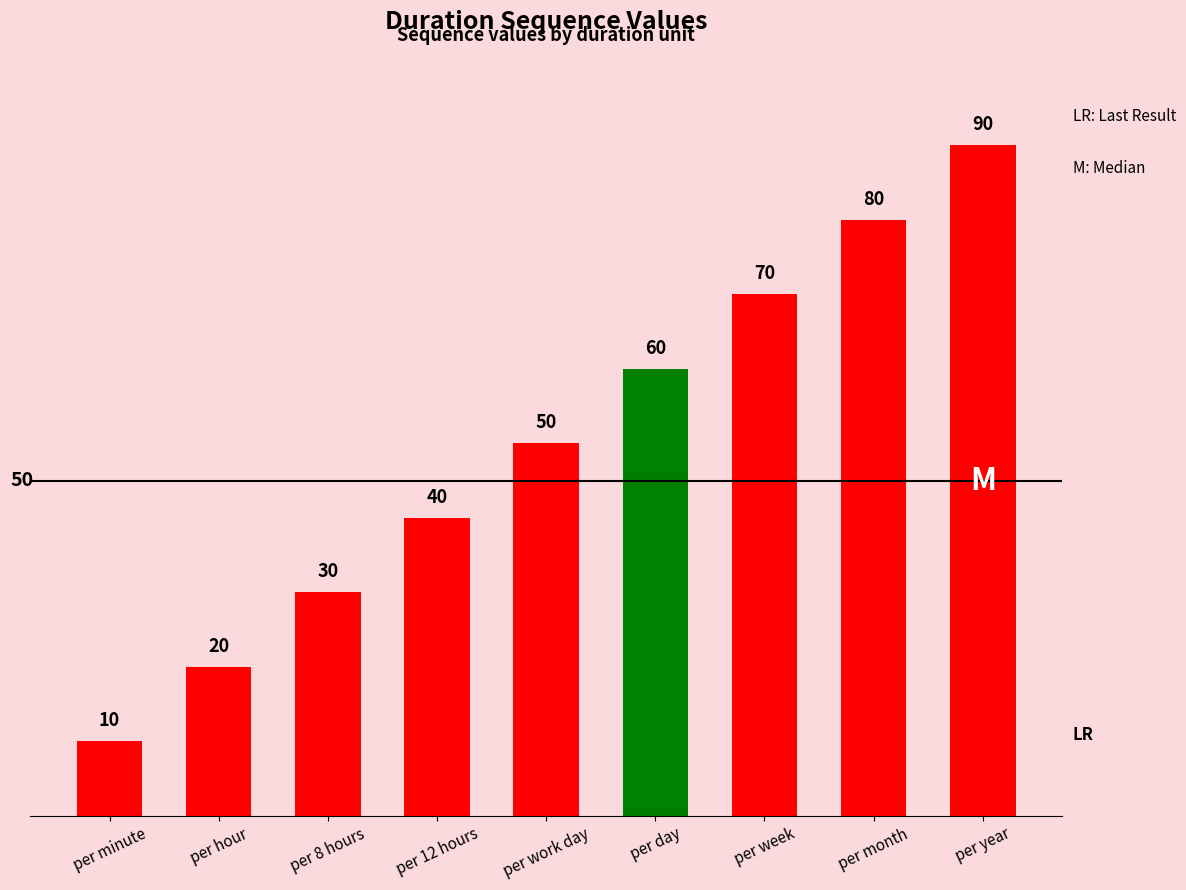

What is the label of the 4th bar from the left?

per 12 hours